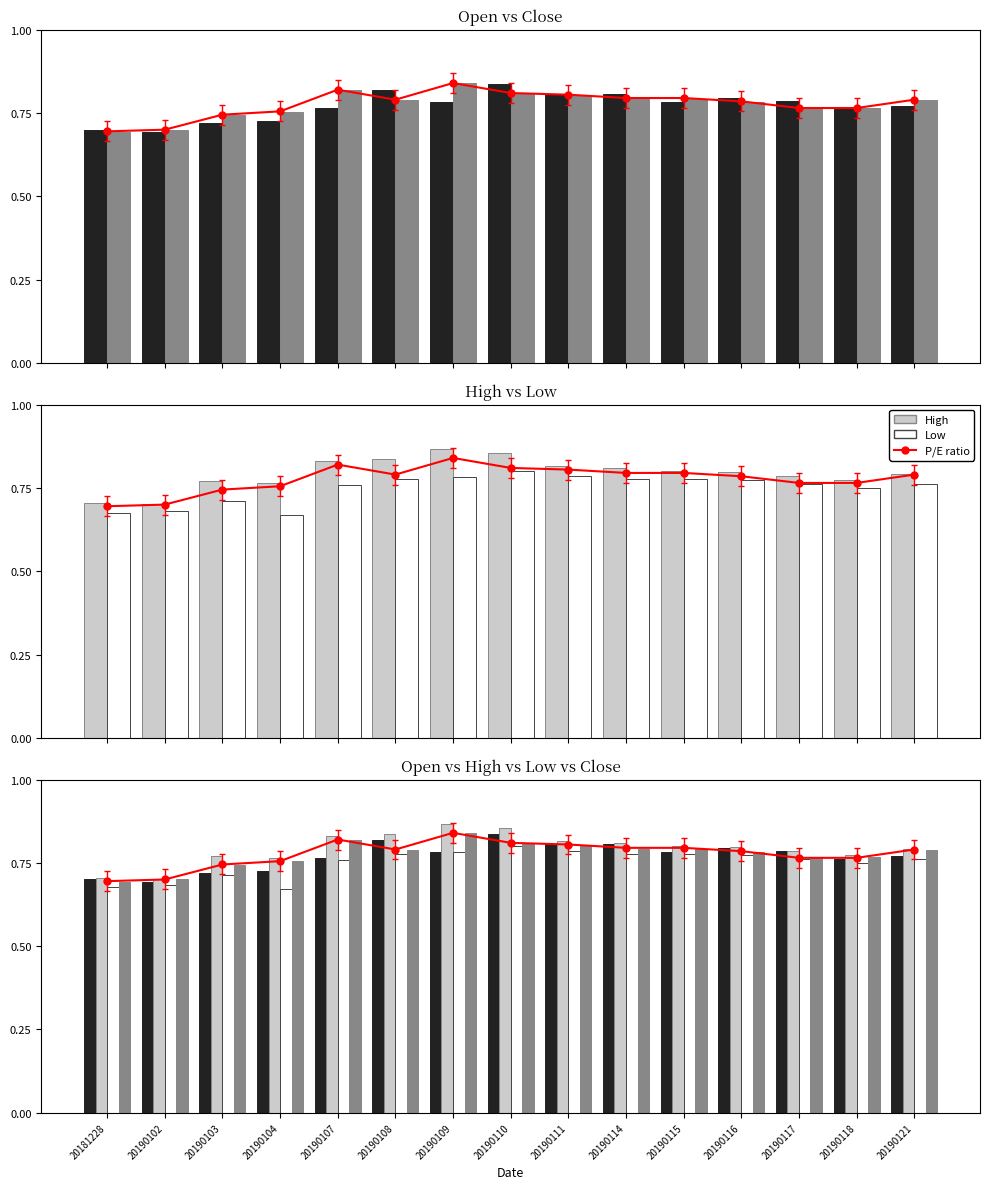

What is the sum of all P/E ratio values?

11.7